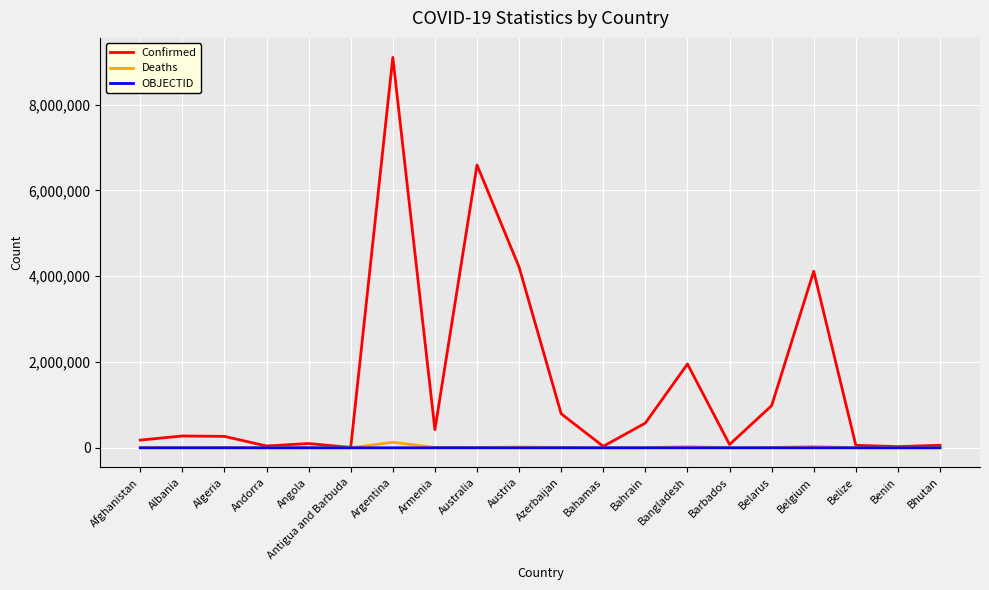

At which label does Confirmed reach its peak?

Argentina